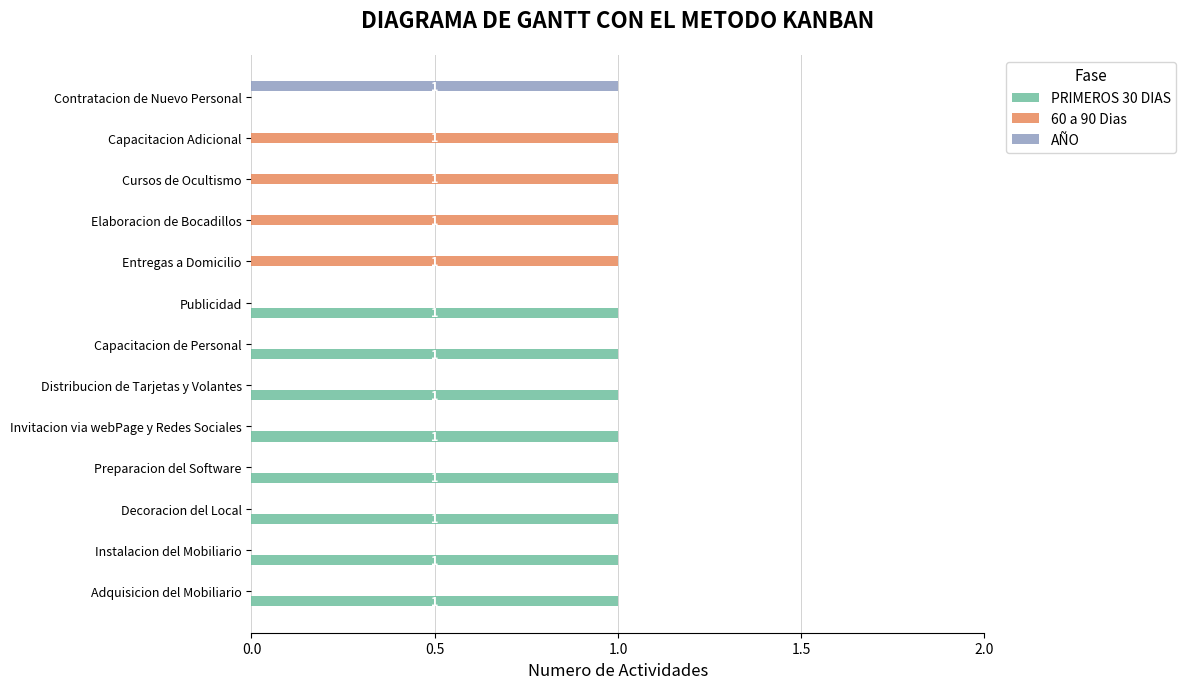

Which series has the largest total across all categories?

PRIMEROS 30 DIAS